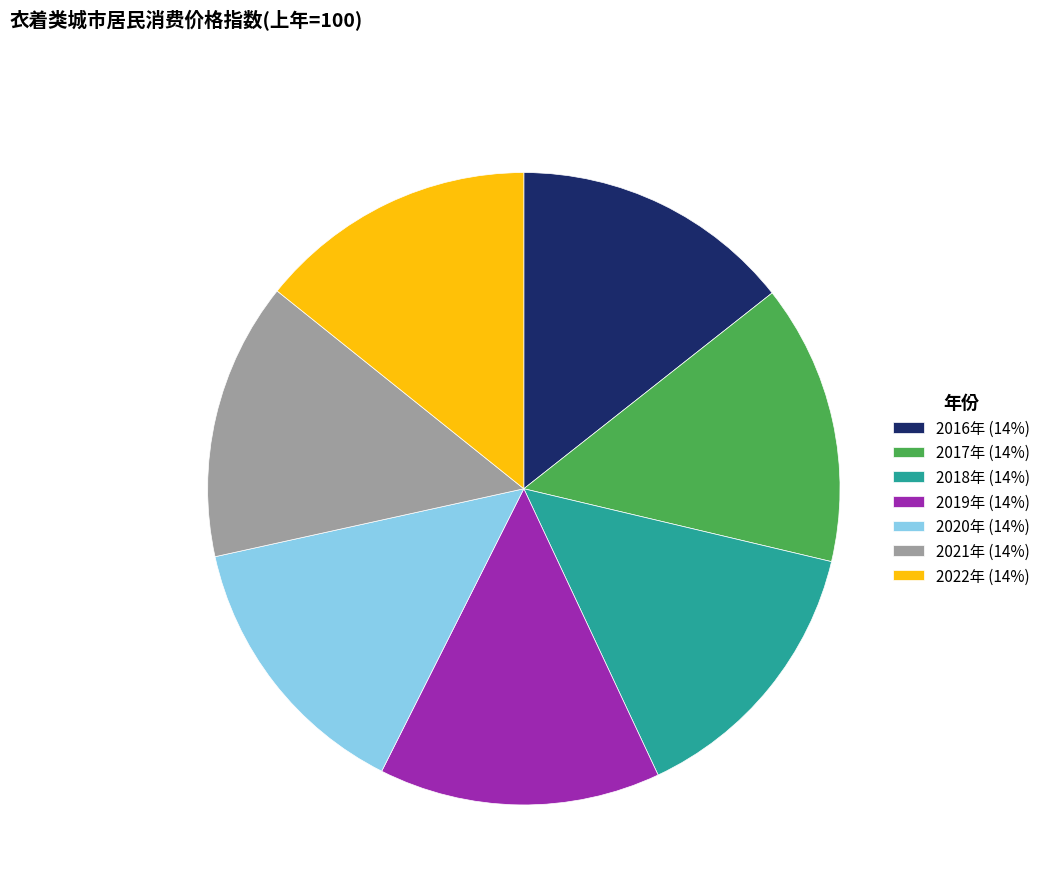

Does 2018年 account for over 50% of the chart?

No